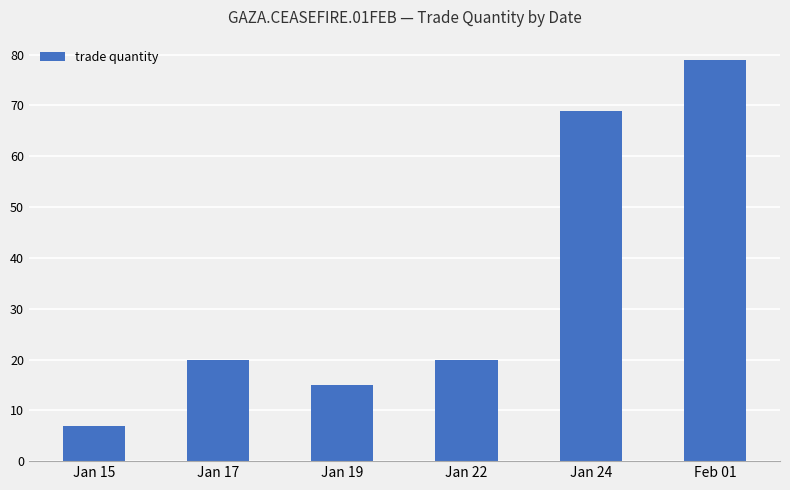

Approximately how many times larger is the value at Jan 17 compared to Feb 01?

0.3